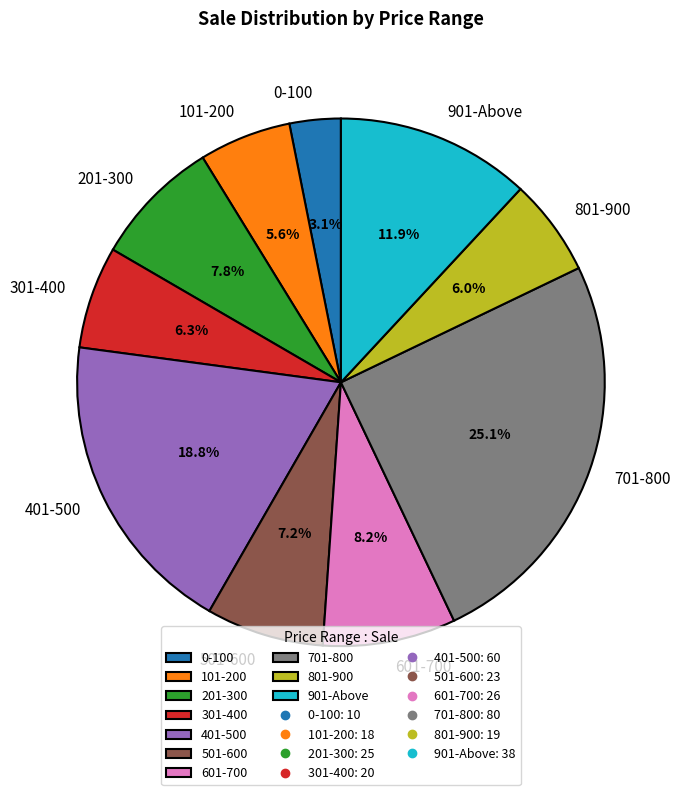

Between 101-200 and 701-800, which is larger?

701-800